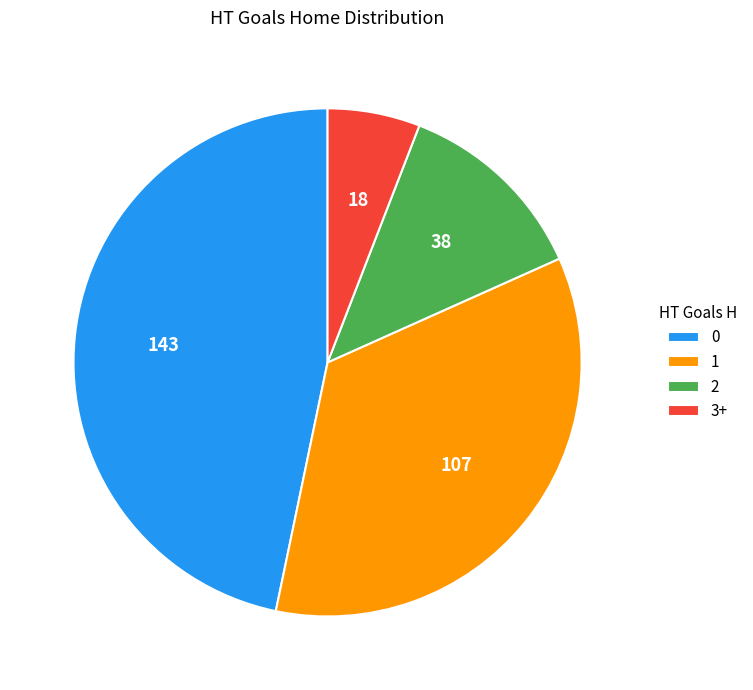

Is there any slice that represents more than half of the pie?

No